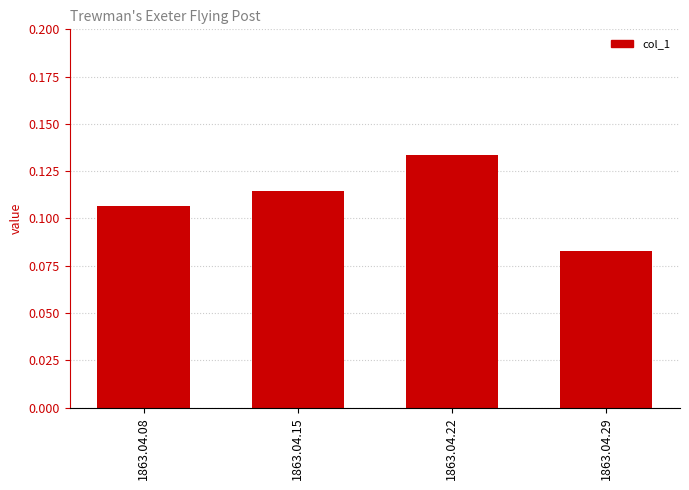

At which category does the chart reach its minimum across all series?

1863.04.29